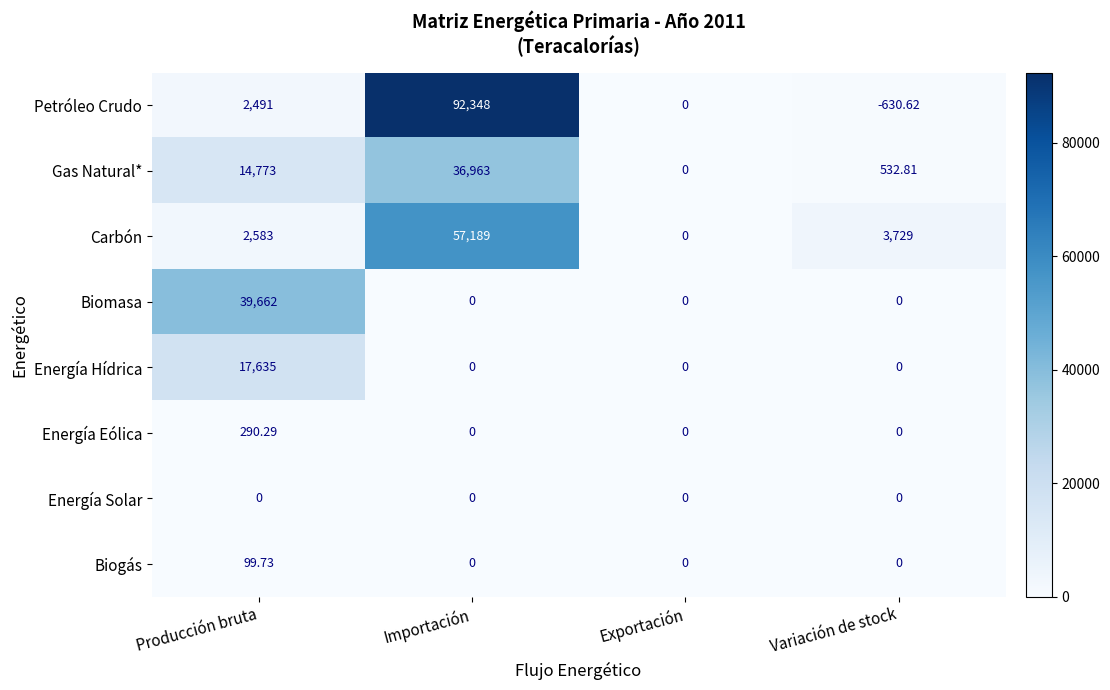

Which series has the largest range (max minus min)?

Petróleo Crudo